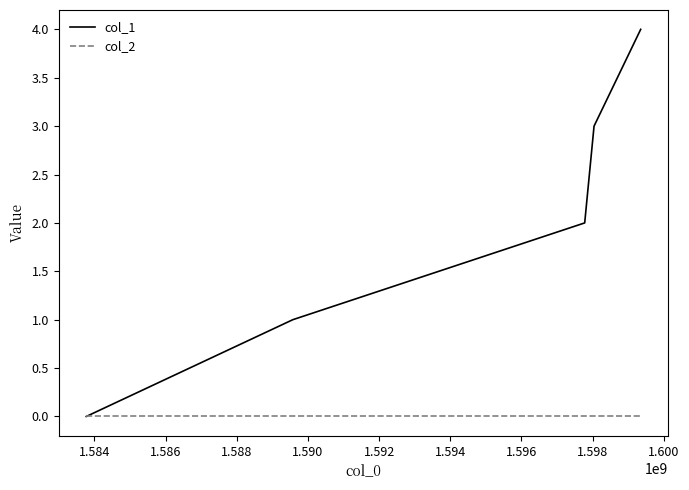

Rank the series by their maximum value, from lowest to highest.

col_2, col_1